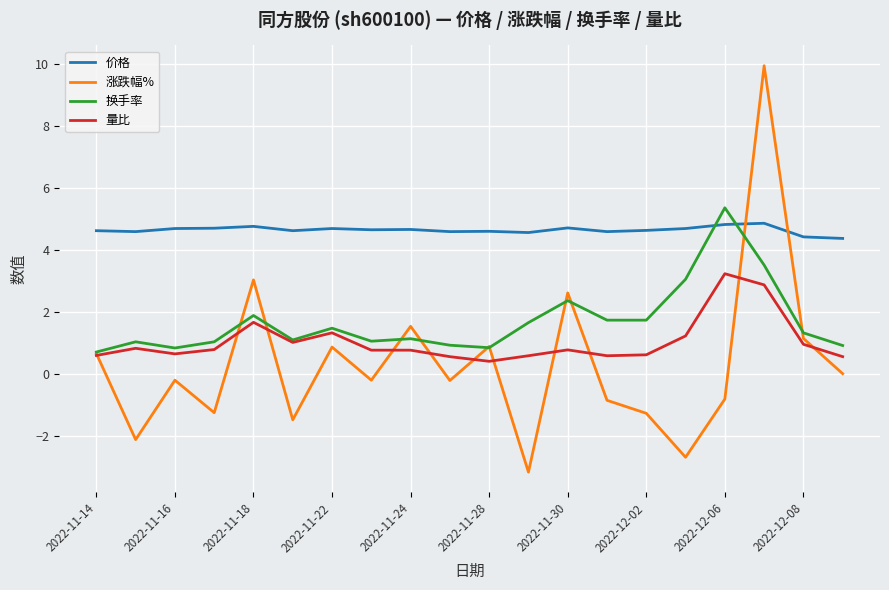

How many intersections are there between 价格 and 换手率?

2